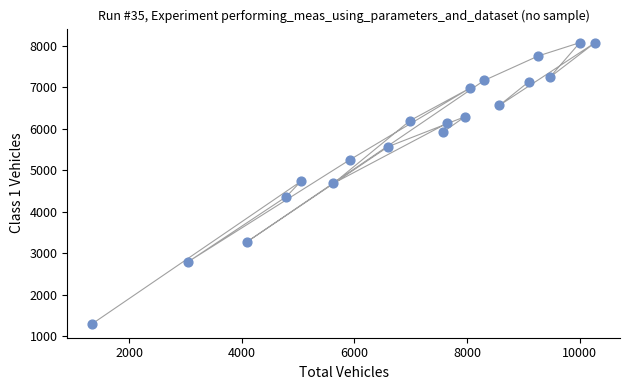

What is the range of X values (max minus min)?

8919